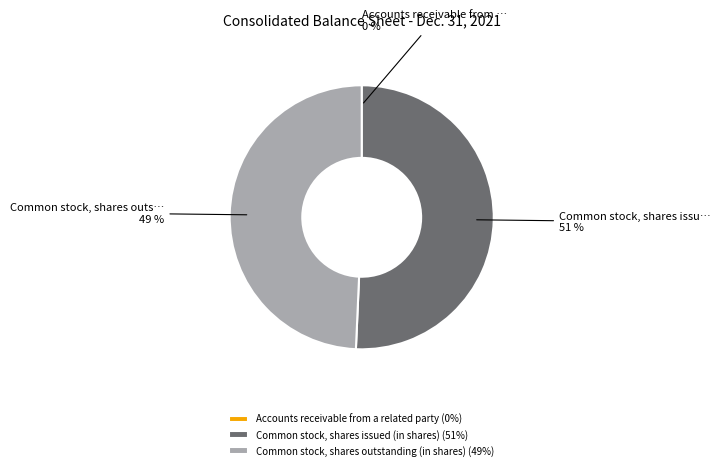

Approximately how many times larger is the value at Common stock, shares outstanding (in shares) (49%) compared to Common stock, shares issued (in shares) (51%)?

1.0